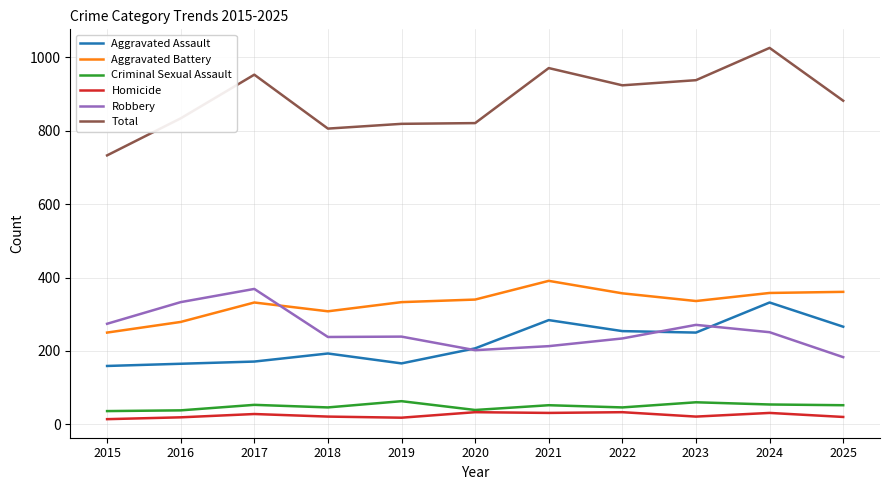

What is the spread (max minus min) of values at 2020?

788